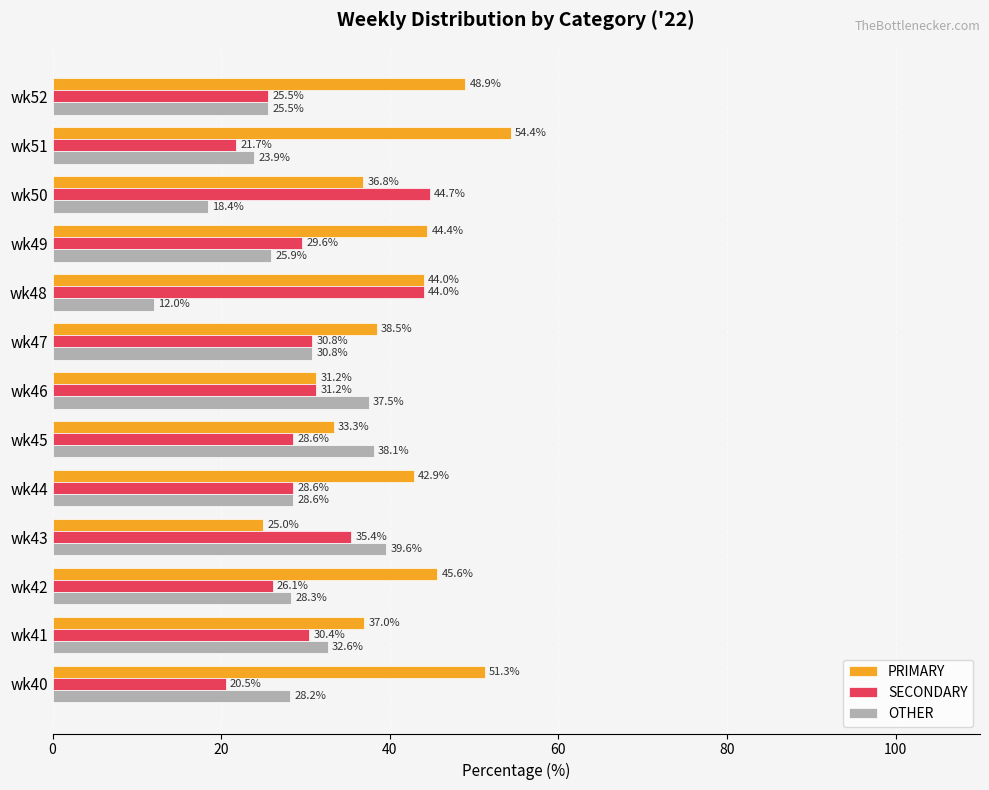

What is the difference between the second highest and second lowest values in the OTHER series?

19.7